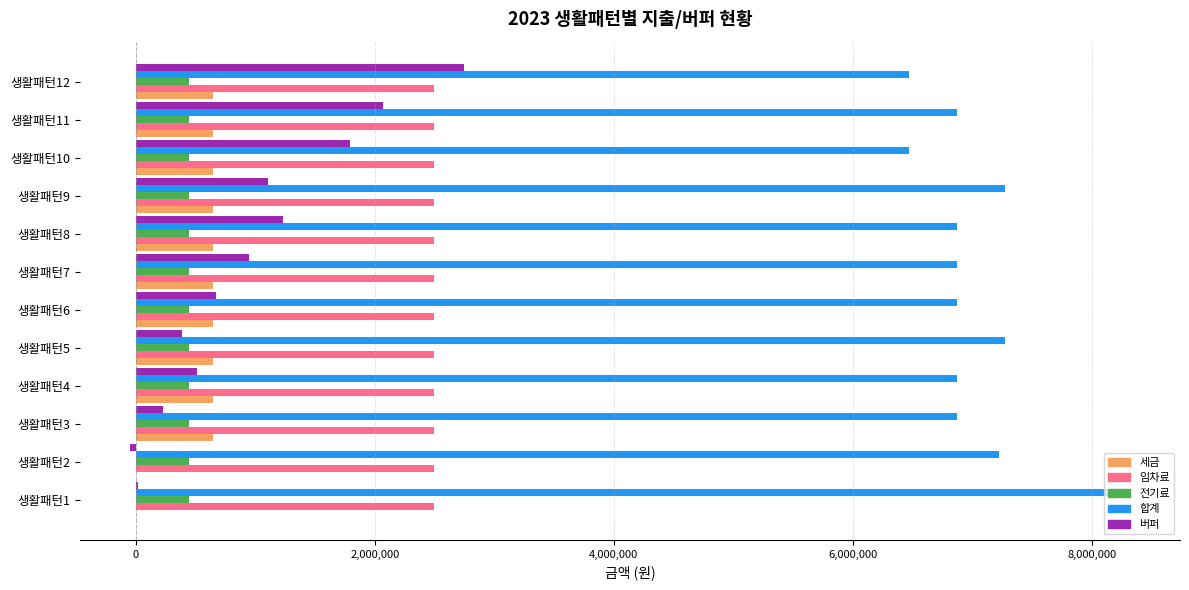

Which series changed the most between 생활패턴3 and 생활패턴9?

버퍼